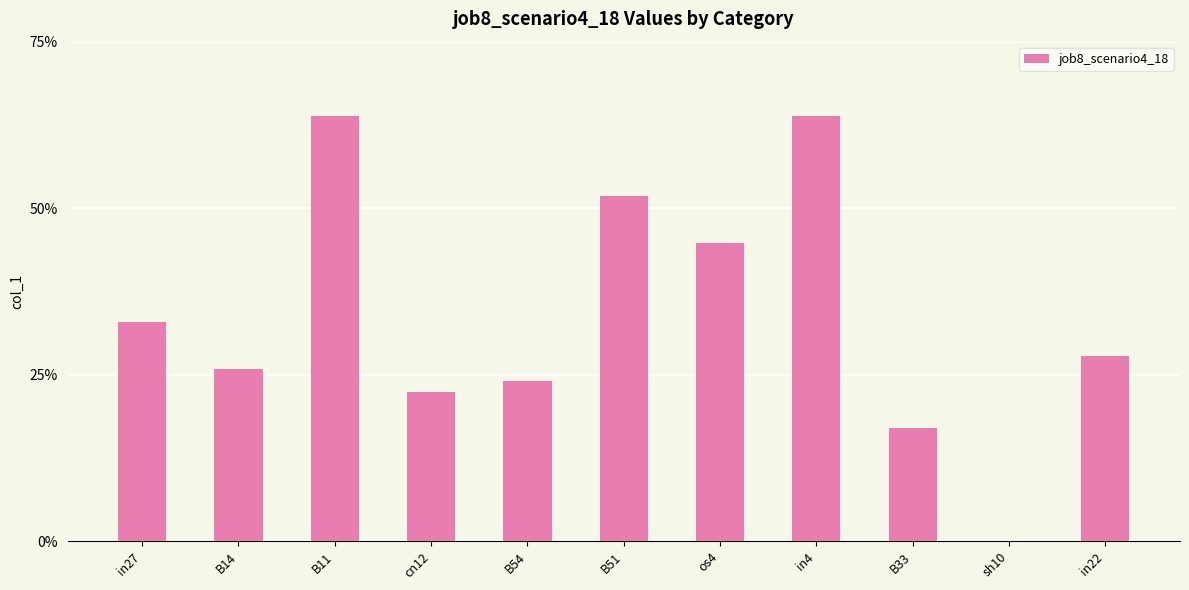

Reading left to right, list all the values displayed in this chart.

0.3	0.3	0.6	0.2	0.2	0.5	0.4	0.6	0.2	0.0	0.3